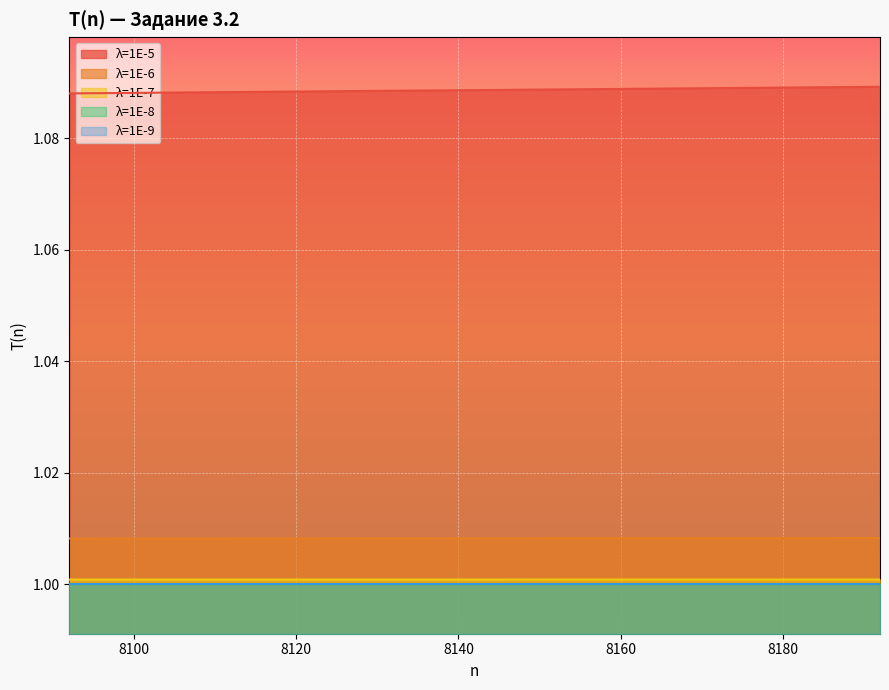

What is the minimum value for λ=1E-5?

1.1